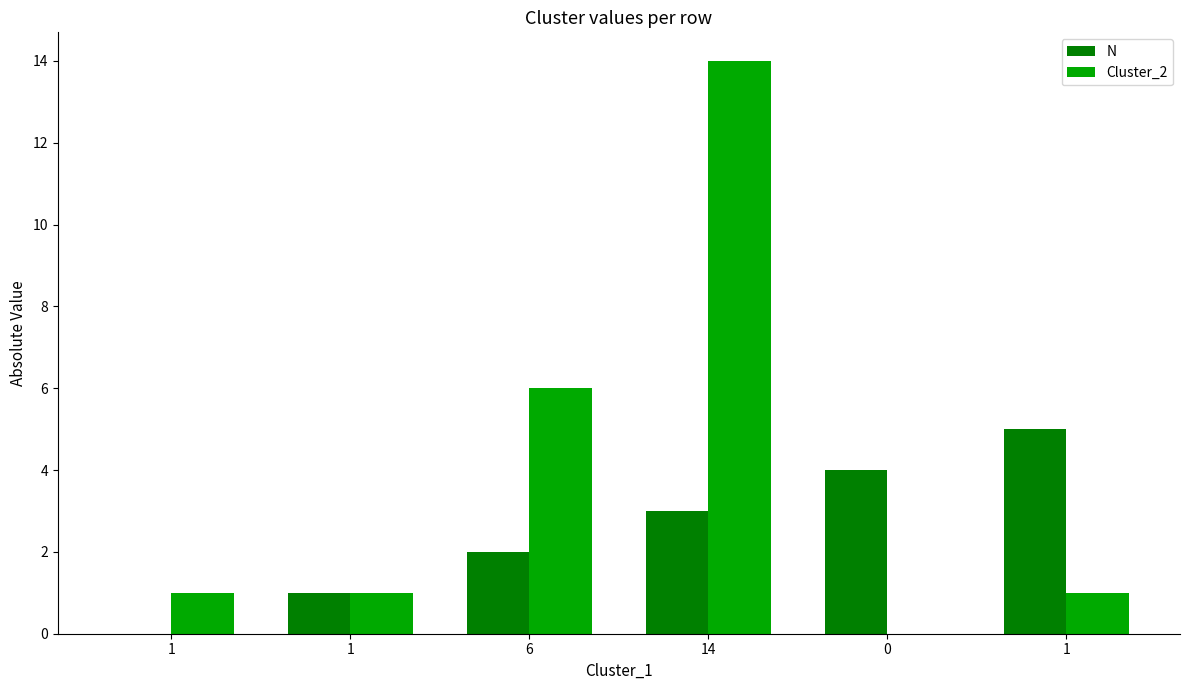

Are the bars grouped side by side (vs. stacked)?

Yes